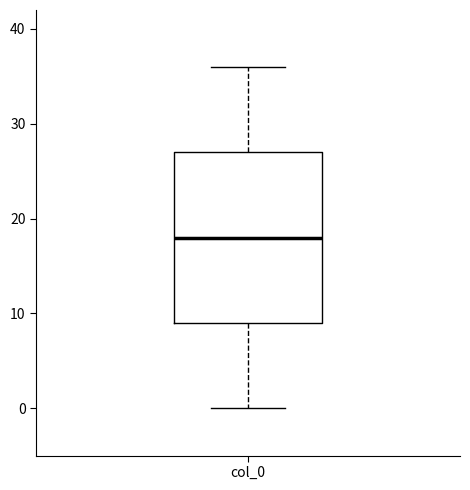

Transcribe this box plot: give where the median line is, the range the box spans, and where the two whiskers end, as read against the y-axis. The values are not printed on the chart, so give them approximately, as read against the axis.

median 18, box 9 to 27, whiskers 0 to 36